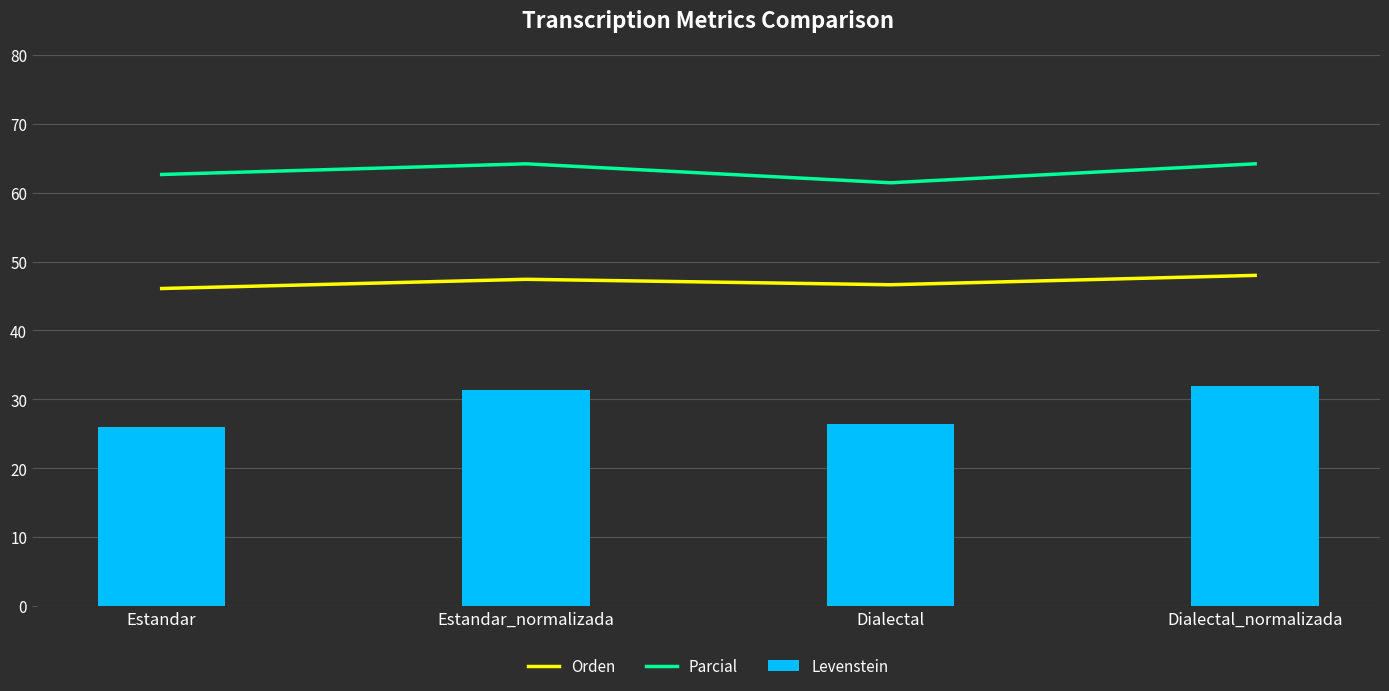

What is the maximum value for Levenstein?

31.9